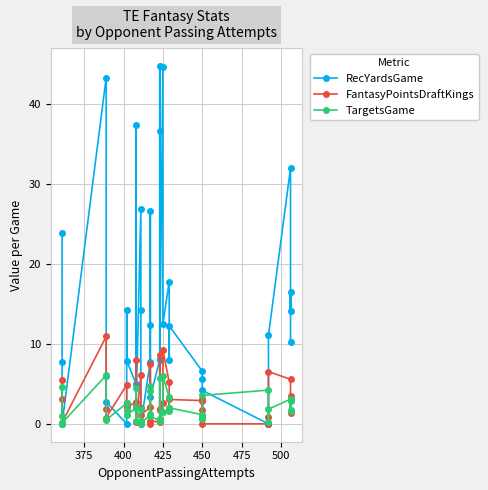

What is the sum of all RecYardsGame values?

536.0